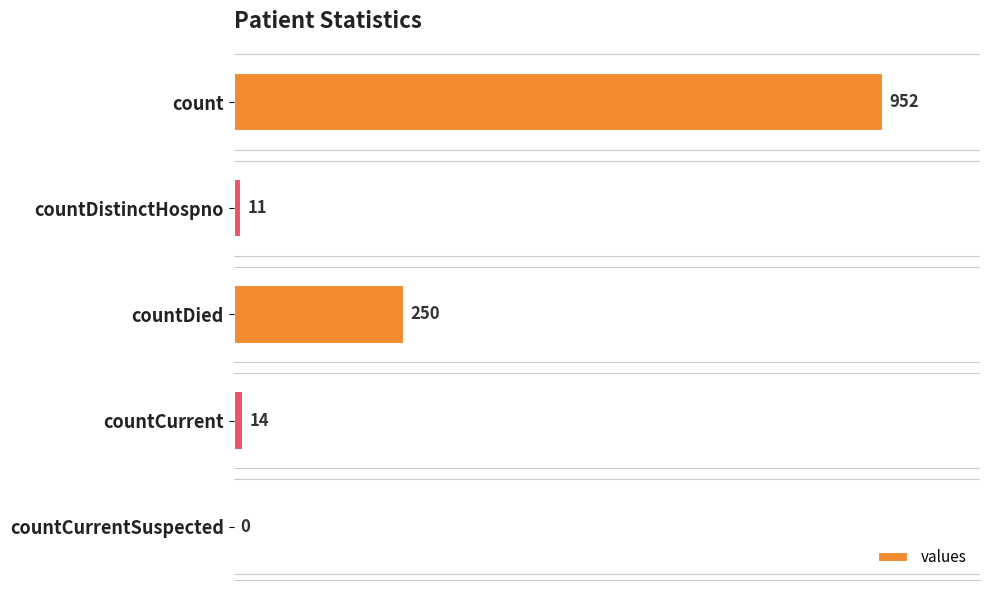

Approximately how many times larger is the value at countDistinctHospno compared to countCurrent?

0.8